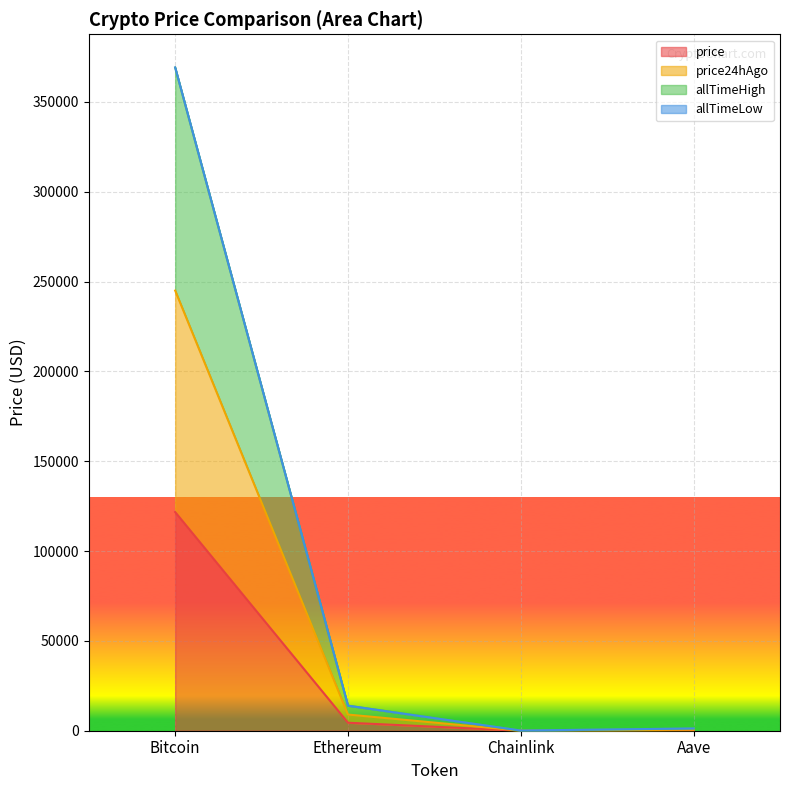

What is the greatest value displayed?

369172.8